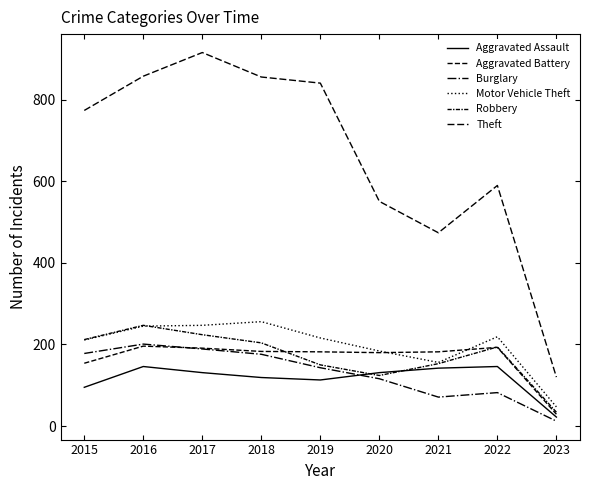

How many lines are shown in the chart?

6